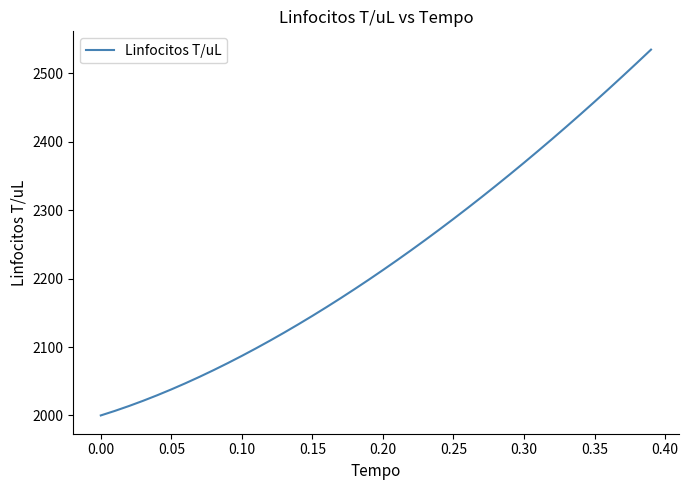

What is the minimum value shown in the chart?

2000.0